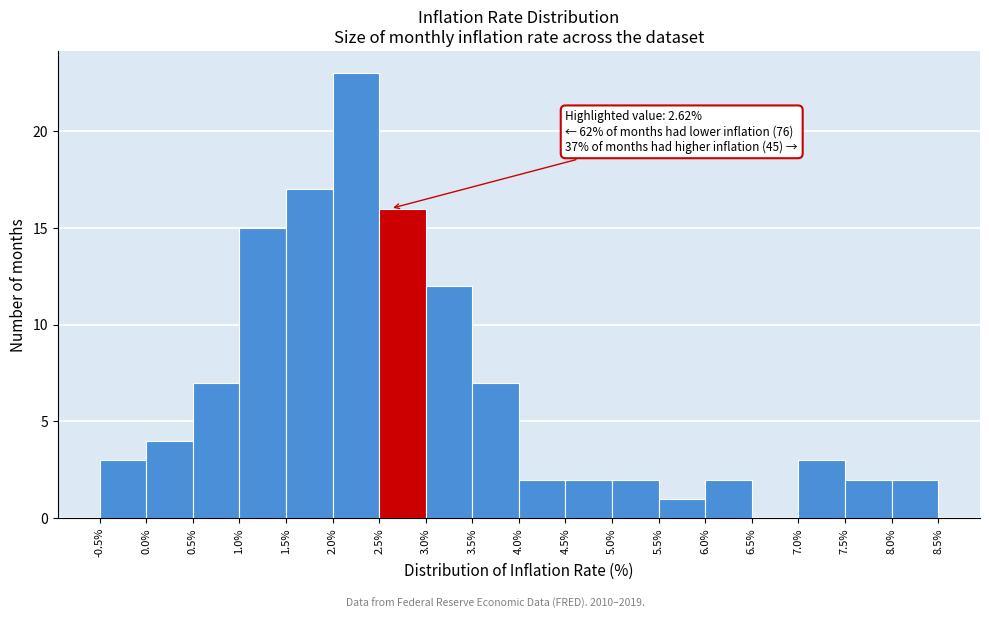

Over which range of the x-axis is the bar tallest?

2.0% to 2.5%